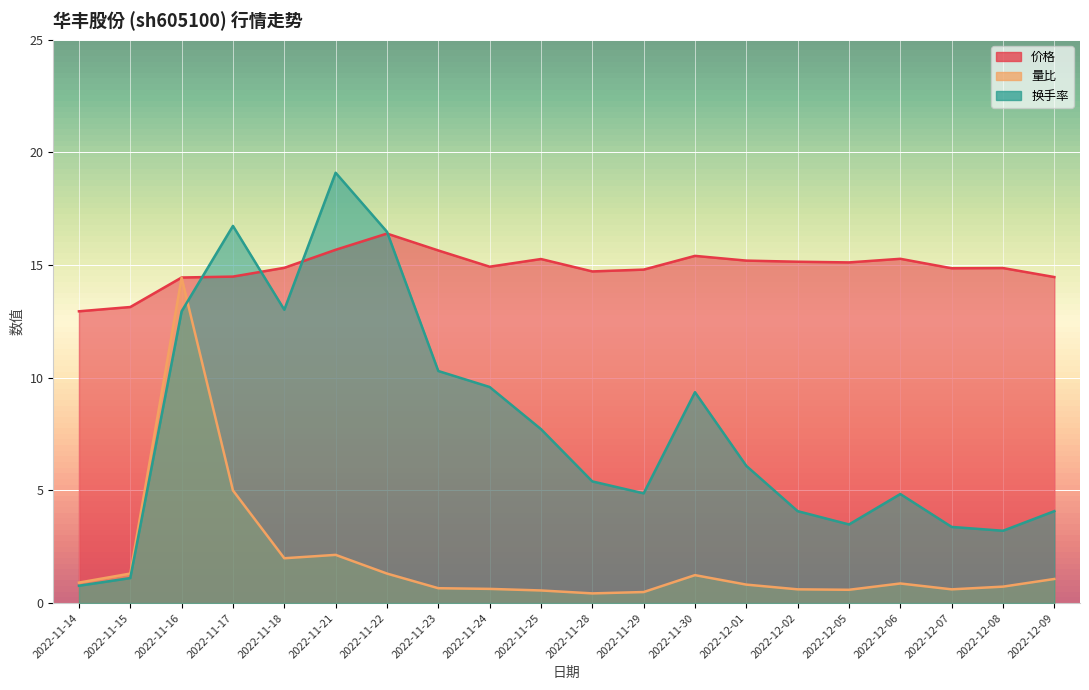

Reading left to right, transcribe all the data shown in this chart.

价格: 2022-11-14=12.9	2022-11-15=13.1	2022-11-16=14.4	2022-11-17=14.5	2022-11-18=14.9	2022-11-21=15.7	2022-11-22=16.4	2022-11-23=15.7	2022-11-24=14.9	2022-11-25=15.3	2022-11-28=14.7	2022-11-29=14.8	2022-11-30=15.4	2022-12-01=15.2	2022-12-02=15.2	2022-12-05=15.1	2022-12-06=15.3	2022-12-07=14.9	2022-12-08=14.9	2022-12-09=14.5
量比: 2022-11-14=0.9	2022-11-15=1.3	2022-11-16=14.4	2022-11-17=5.0	2022-11-18=2.0	2022-11-21=2.1	2022-11-22=1.3	2022-11-23=0.7	2022-11-24=0.6	2022-11-25=0.6	2022-11-28=0.4	2022-11-29=0.5	2022-11-30=1.2	2022-12-01=0.8	2022-12-02=0.6	2022-12-05=0.6	2022-12-06=0.9	2022-12-07=0.6	2022-12-08=0.7	2022-12-09=1.1
换手率: 2022-11-14=0.8	2022-11-15=1.1	2022-11-16=12.9	2022-11-17=16.7	2022-11-18=13.0	2022-11-21=19.1	2022-11-22=16.5	2022-11-23=10.3	2022-11-24=9.6	2022-11-25=7.7	2022-11-28=5.4	2022-11-29=4.9	2022-11-30=9.4	2022-12-01=6.1	2022-12-02=4.1	2022-12-05=3.5	2022-12-06=4.8	2022-12-07=3.4	2022-12-08=3.2	2022-12-09=4.1